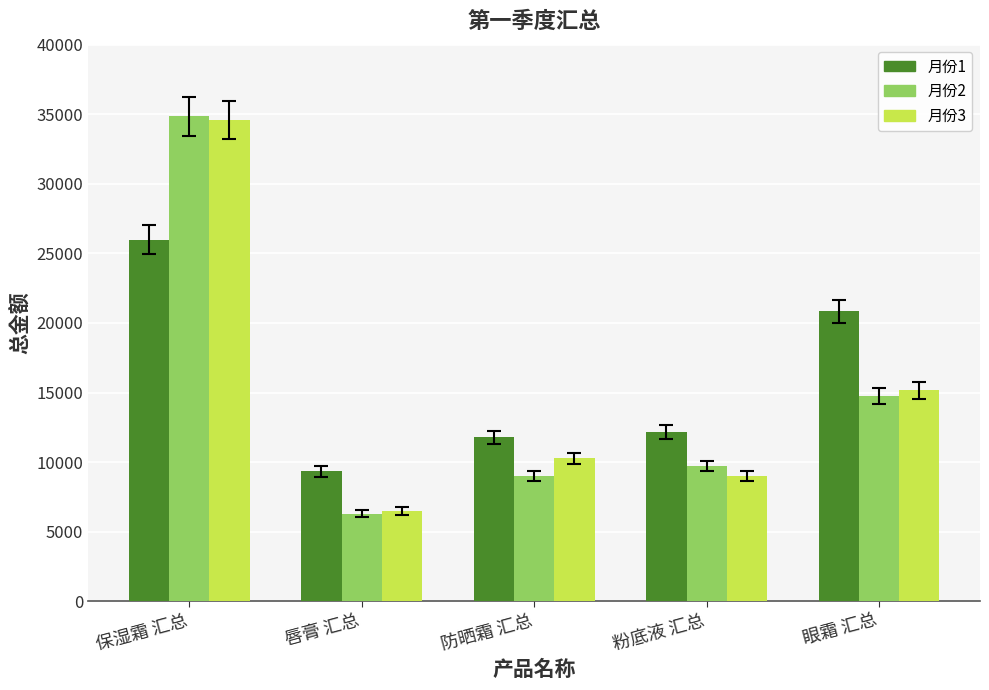

Is it true that 月份2 equals 9724.0 at 粉底液 汇总?

True